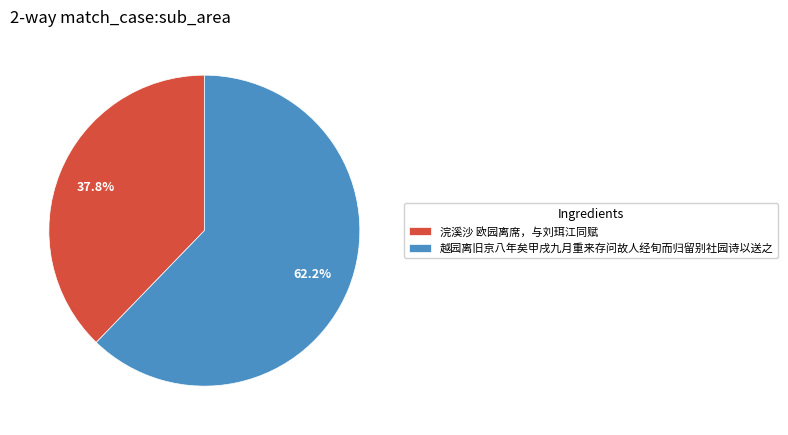

To the nearest percent, what is the difference between the largest and smallest slice percentages?

24%